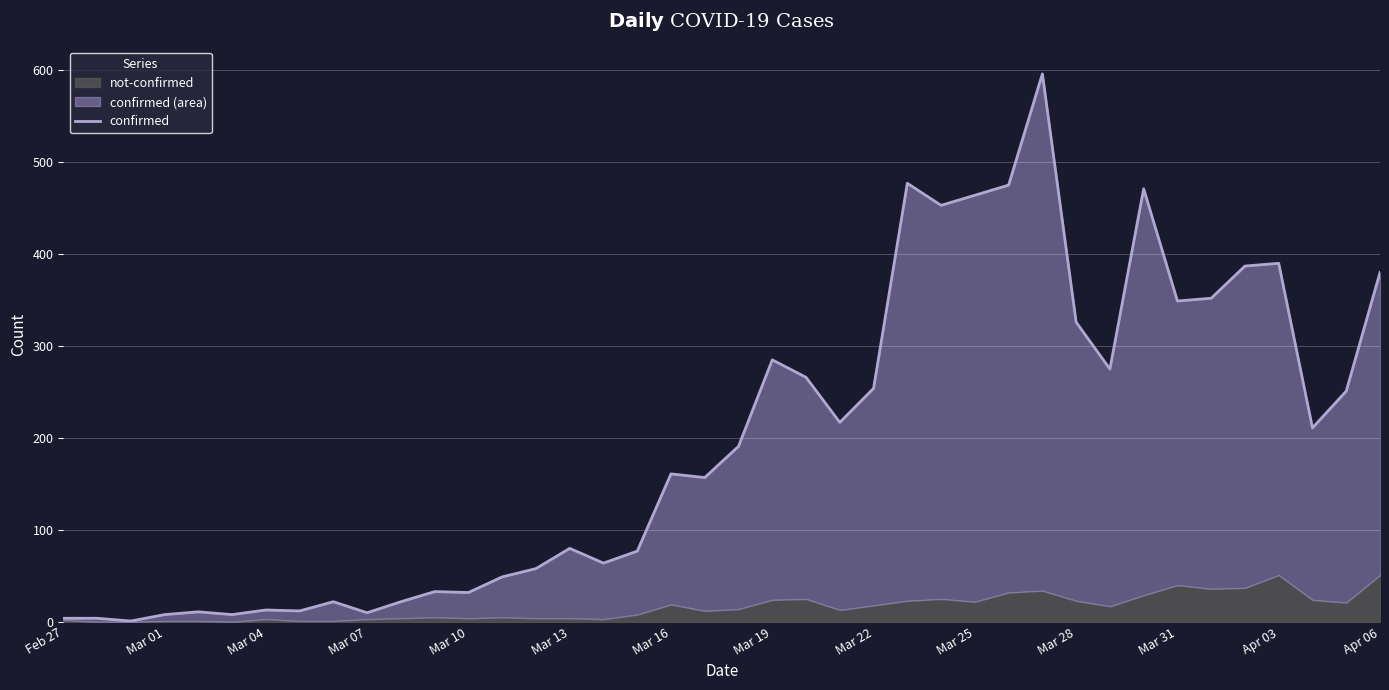

How many interior local peaks (higher than both neighbors) does the data have?

11